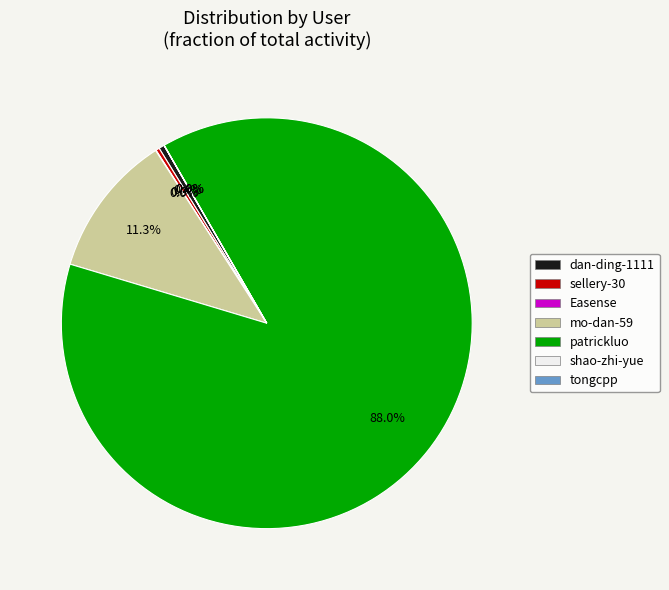

To the nearest percent, what is the difference between the largest and smallest slice percentages?

88%